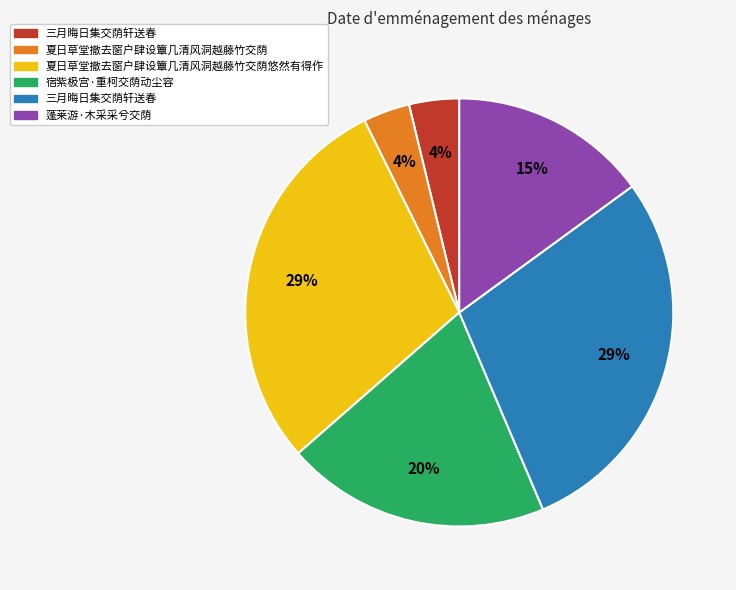

To the nearest percent, what is the average slice percentage?

17%